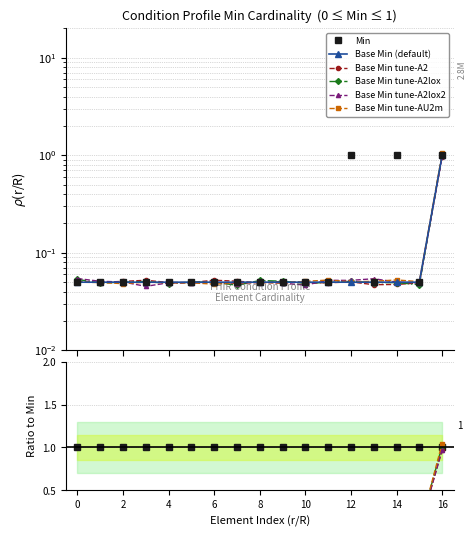

Between 13 and 15, which is larger?

13